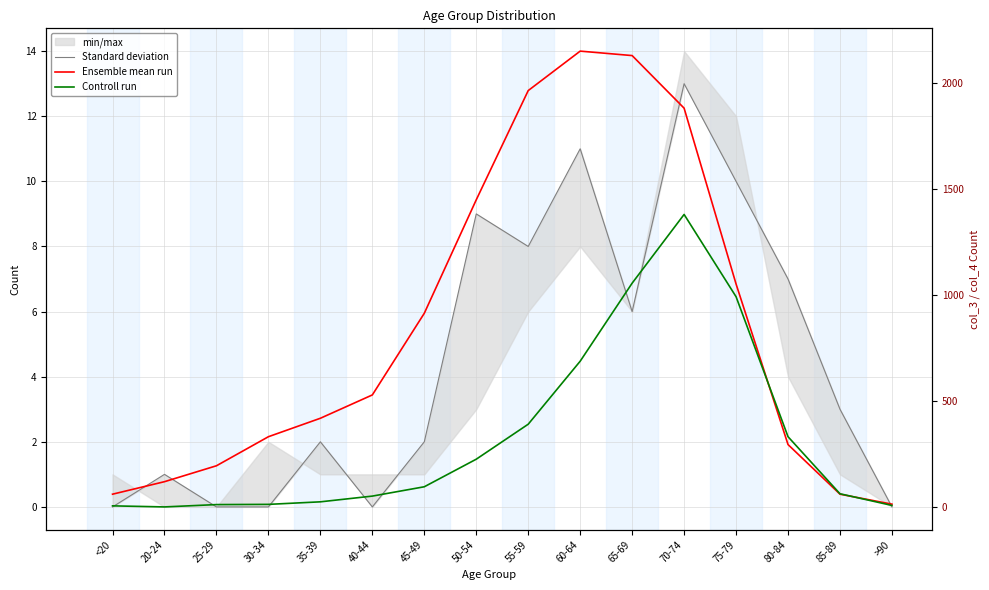

Rank the categories by Standard deviation value from highest to lowest.

70-74, 60-64, 75-79, 50-54, 55-59, 80-84, 65-69, 85-89, 35-39, 45-49, 20-24, <20, 25-29, 30-34, 40-44, >90